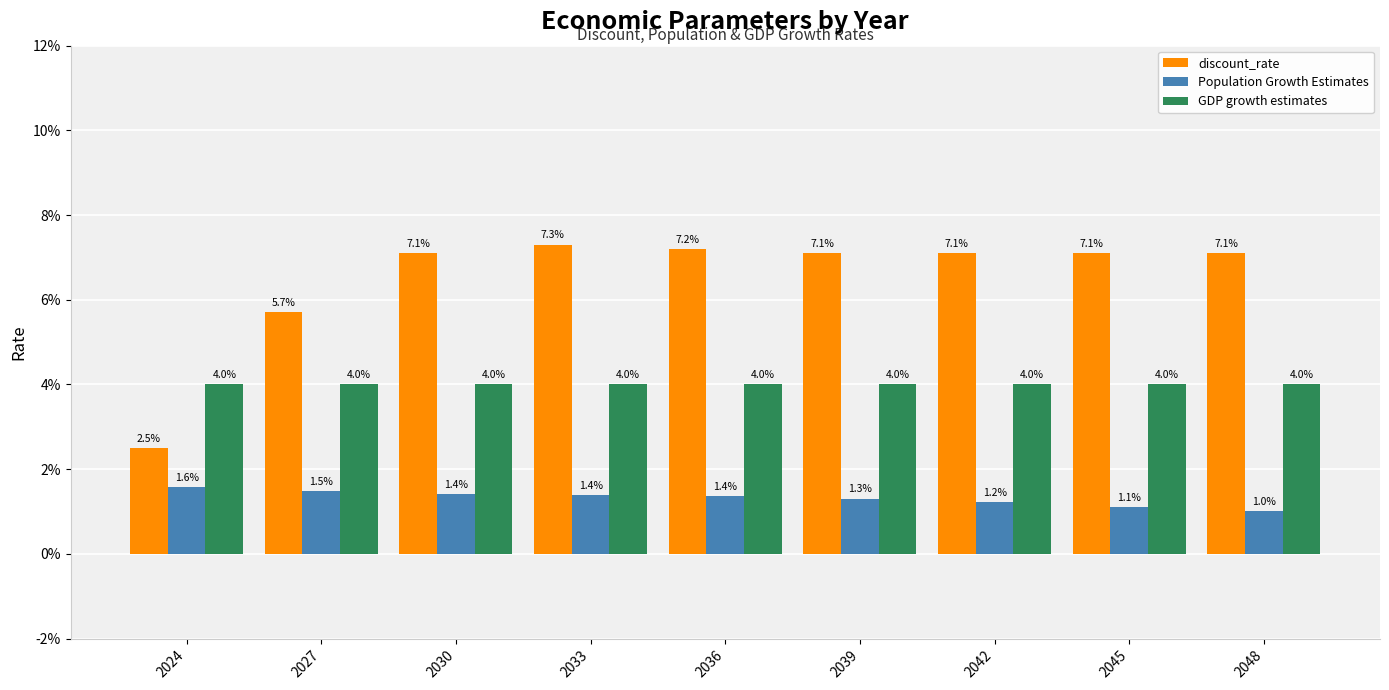

Is the value of discount_rate at 2045 greater than the value of Population Growth Estimates at 2042?

Yes